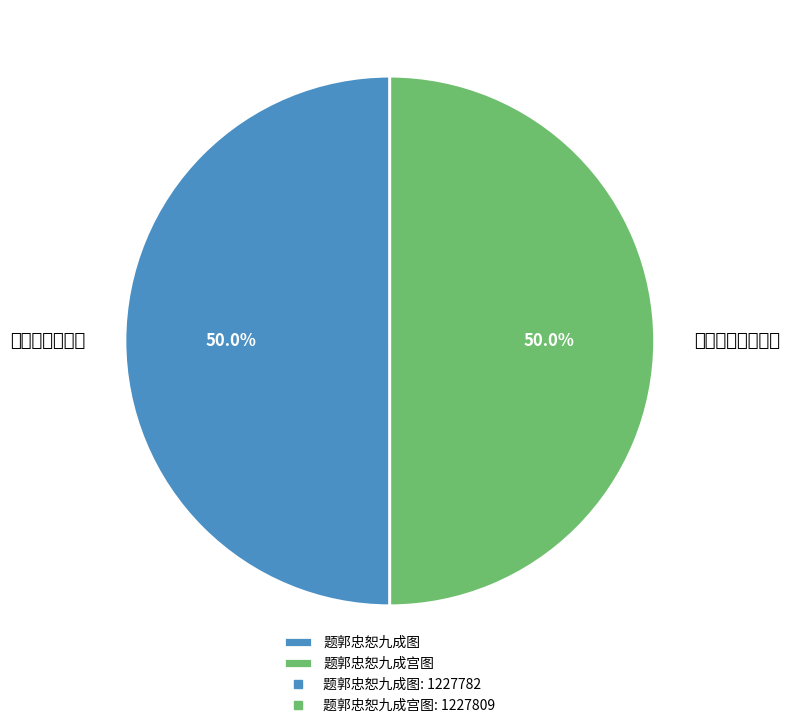

Is it true that 题郭忠恕九成宫图 is 50% of the pie?

True